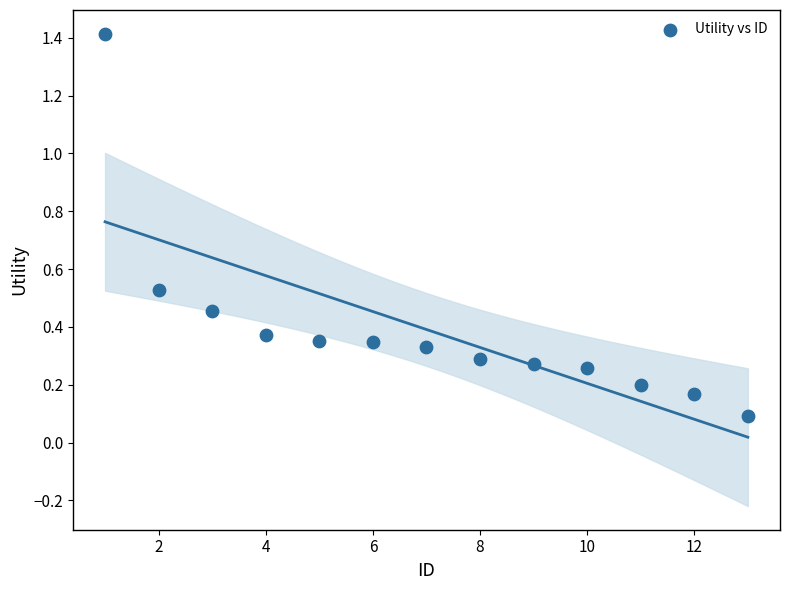

What is the range of Y values (max minus min)?

1.3